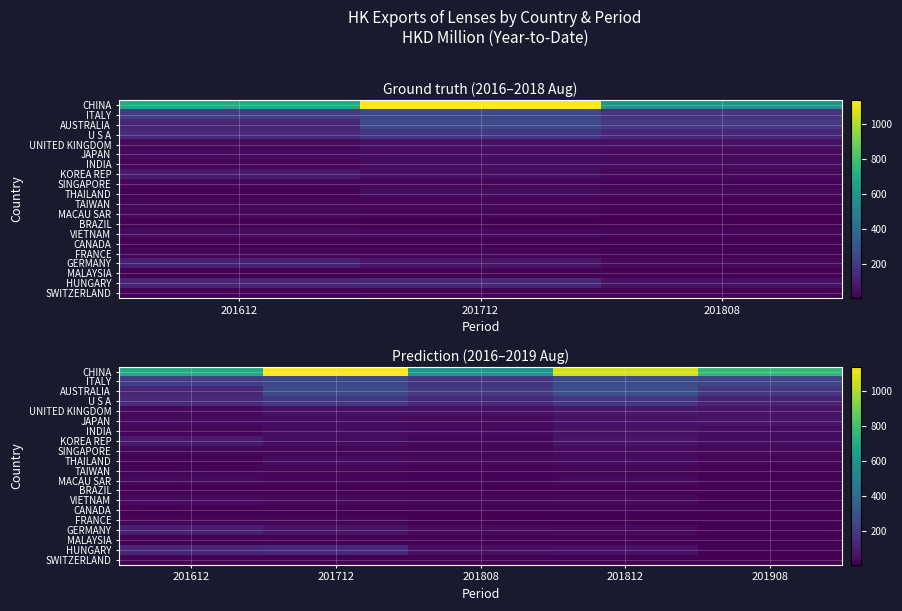

The value of MALAYSIA at 201908 is 5.8. True or false?

True